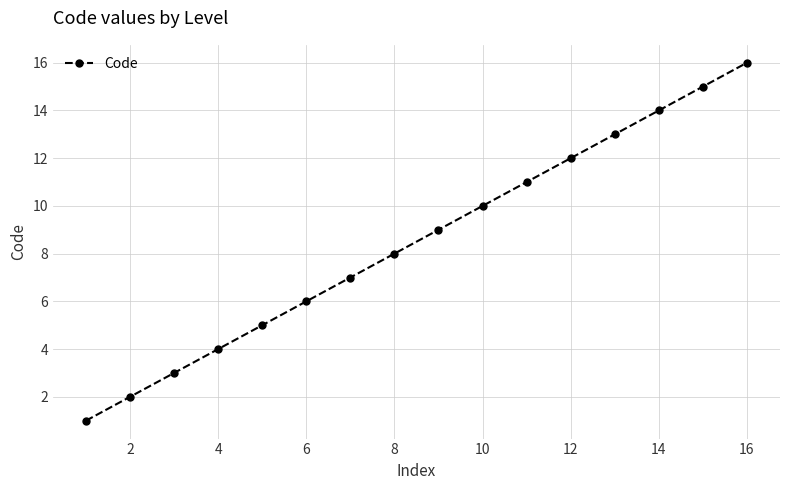

What is the sum of all values?

136